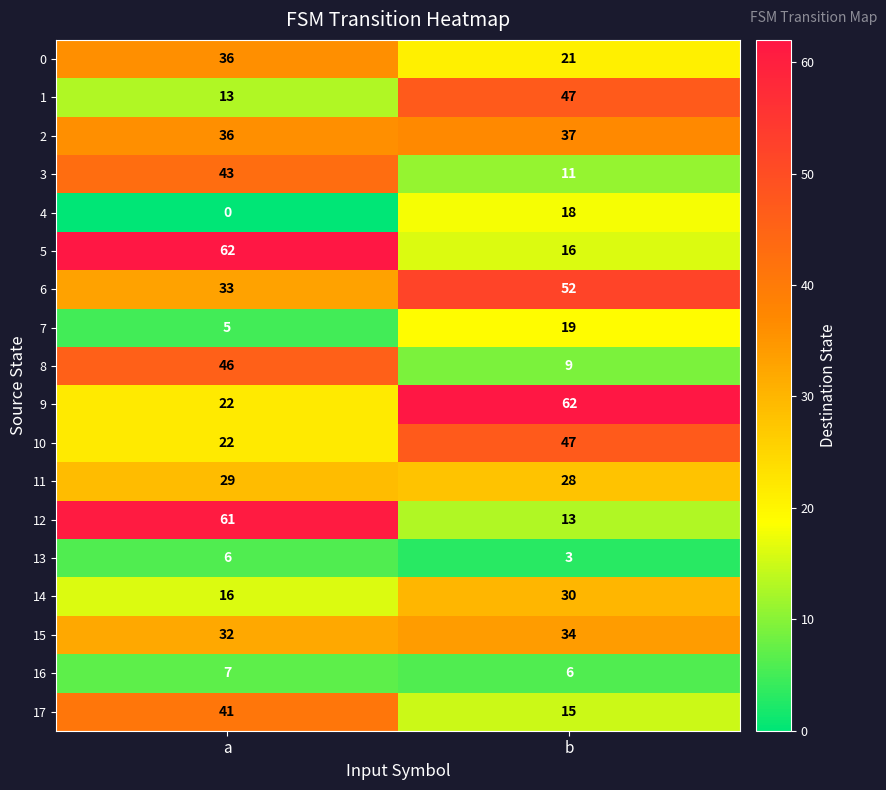

What is the sum of all 12 values?

74